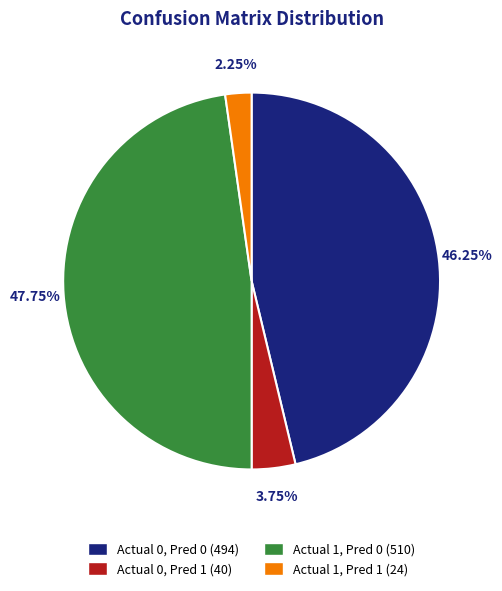

Is there any slice that represents more than half of the pie?

No